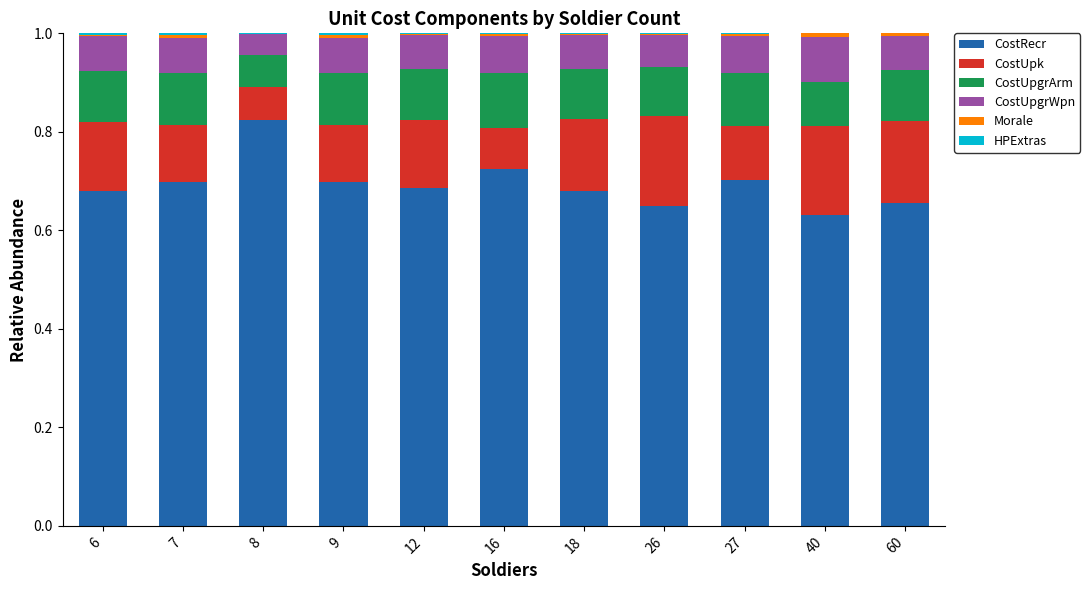

The value of CostRecr at 26 is 1.0. True or false?

False